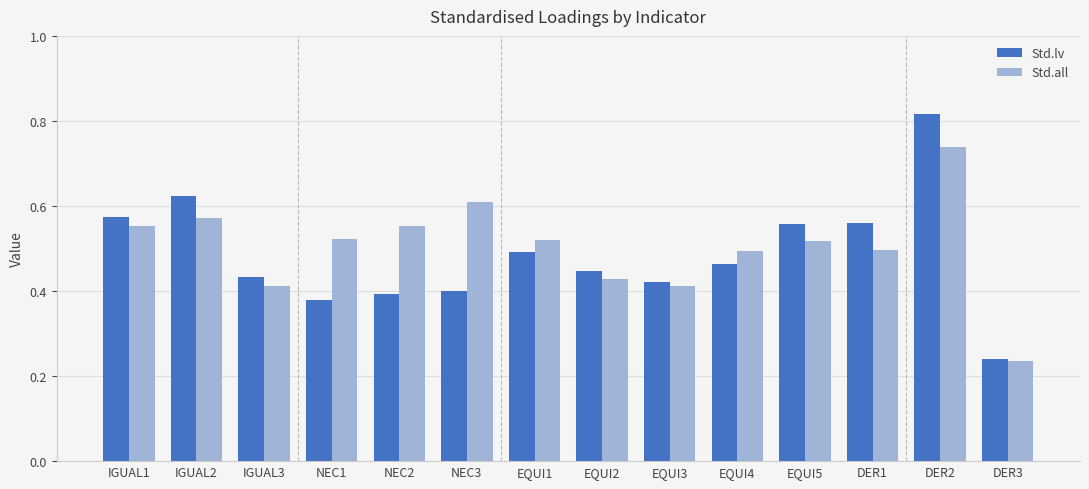

At how many categories does at least one series exceed 0?

14